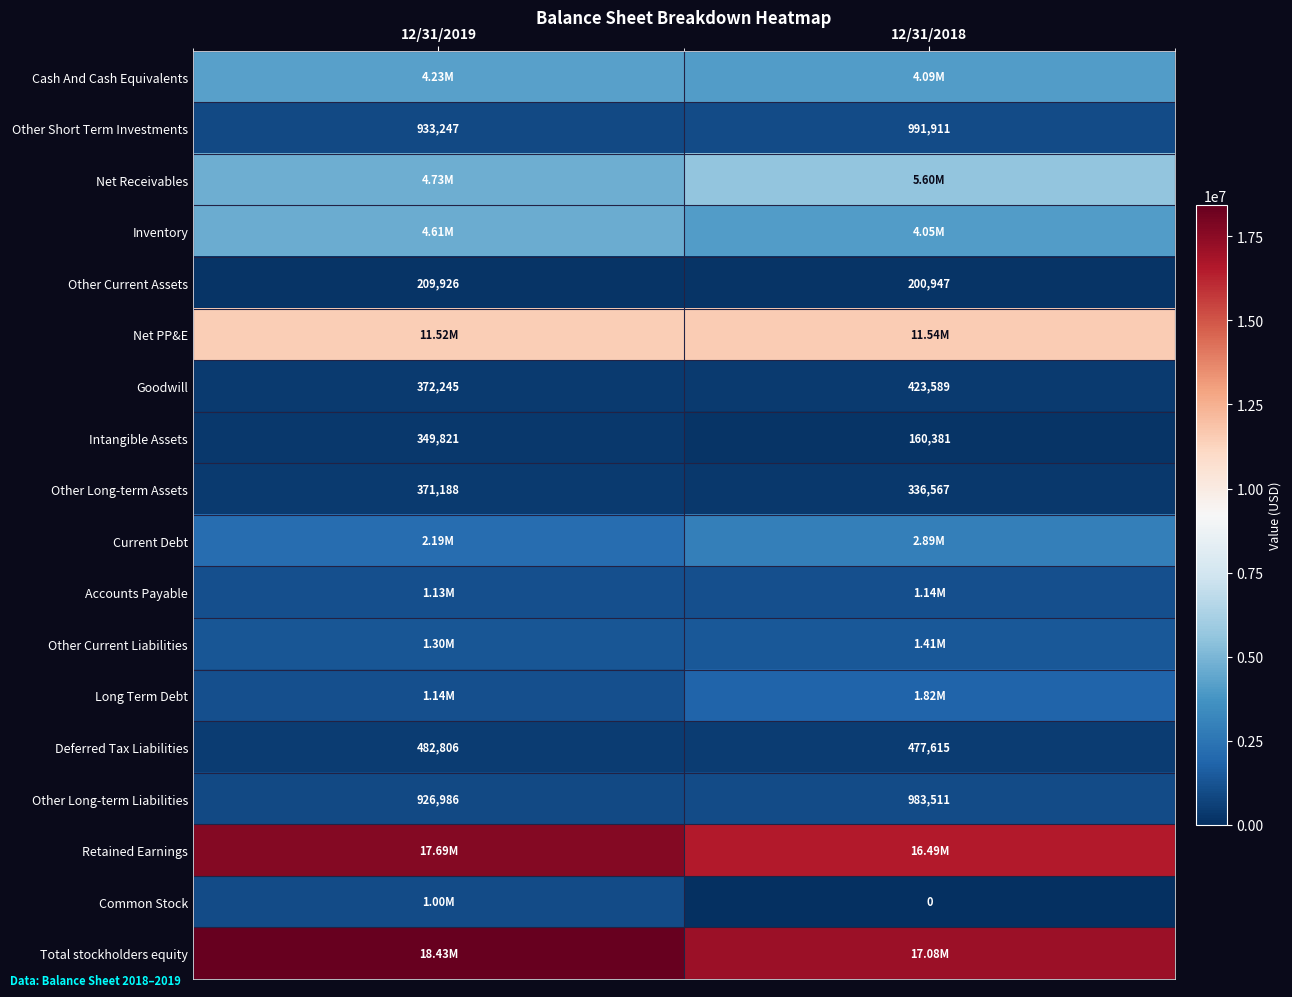

What is the sum of all Other Short Term Investments values?

1925158